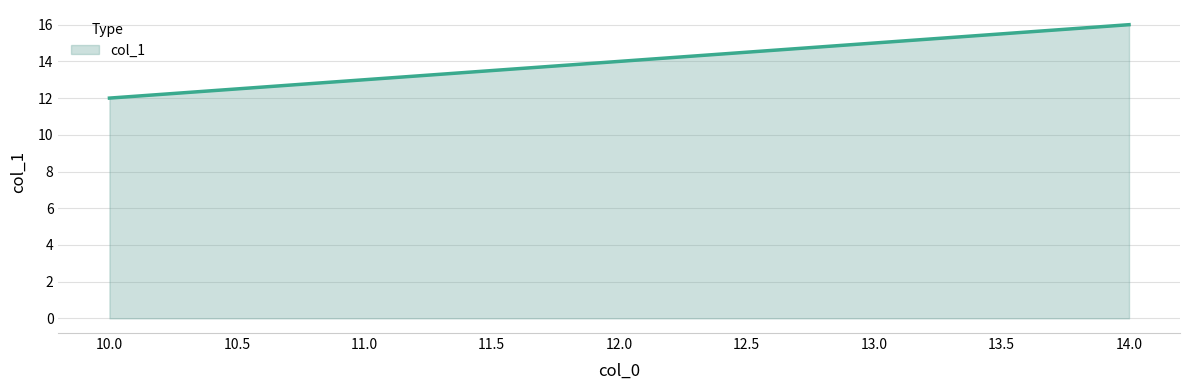

How many categories are shown in the chart?

5